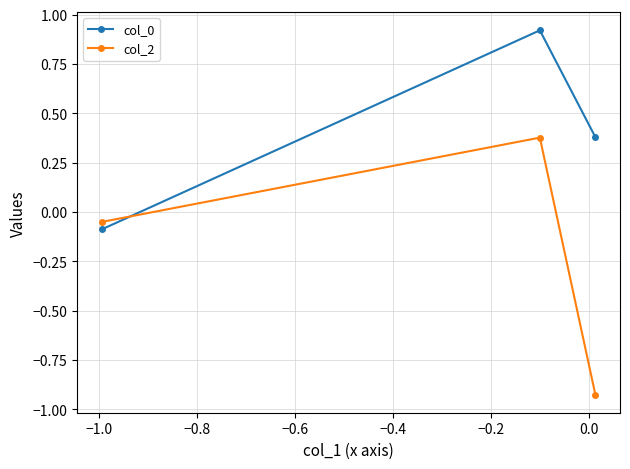

Which series has the largest total across all categories?

col_0